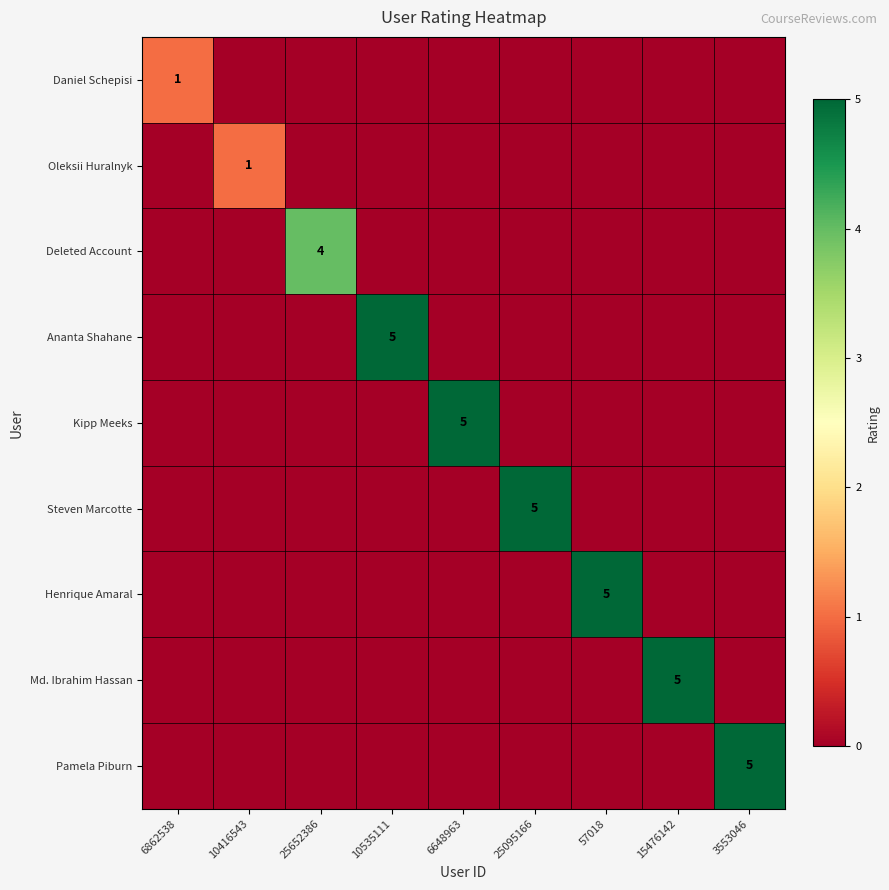

Rank the categories by Ananta Shahane value from lowest to highest.

6862538, 10416543, 25652386, 6648963, 25095166, 57018, 15476142, 3553046, 10535111